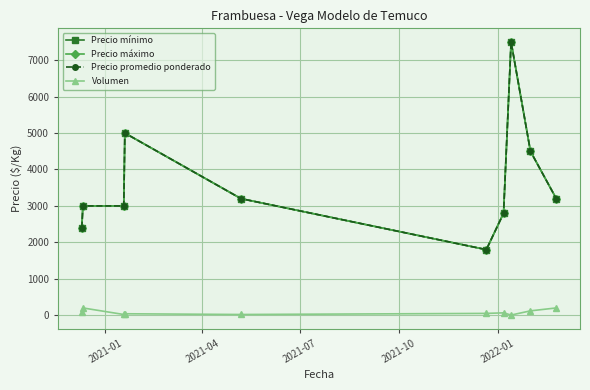

Reading left to right, what are all the values shown in this chart?

Precio mínimo: 2400	3000	3000	5000	3200	1800	2800	7500	4500	3200
Precio máximo: 2400	3000	3000	5000	3200	1800	2800	7500	4500	3200
Precio promedio ponderado: 2400	3000	3000	5000	3200	1800	2800	7500	4500	3200
Volumen: 80	200	20	40	20	50	65	5	120	200